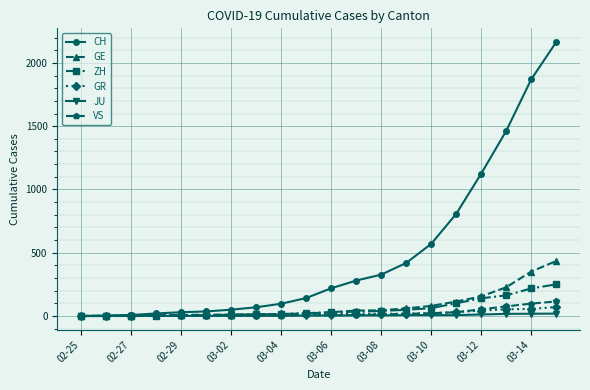

Which series has the largest total across all categories?

CH